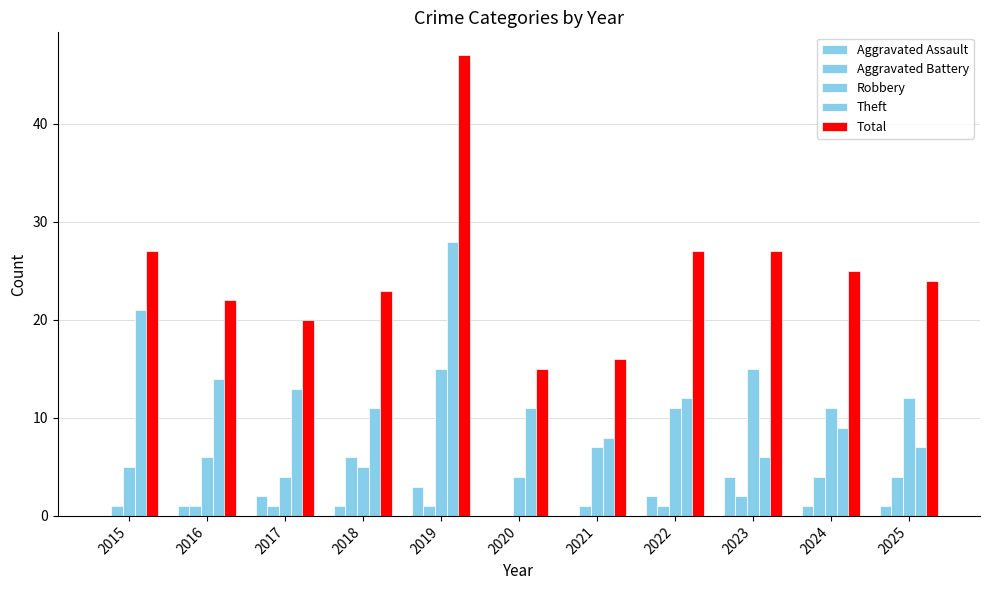

Reading left to right, transcribe all the data shown in this chart.

Aggravated Assault: 2015=0	2016=1	2017=2	2018=1	2019=3	2020=0	2021=0	2022=2	2023=4	2024=1	2025=1
Aggravated Battery: 2015=1	2016=1	2017=1	2018=6	2019=1	2020=0	2021=1	2022=1	2023=2	2024=4	2025=4
Robbery: 2015=5	2016=6	2017=4	2018=5	2019=15	2020=4	2021=7	2022=11	2023=15	2024=11	2025=12
Theft: 2015=21	2016=14	2017=13	2018=11	2019=28	2020=11	2021=8	2022=12	2023=6	2024=9	2025=7
Total: 2015=27	2016=22	2017=20	2018=23	2019=47	2020=15	2021=16	2022=27	2023=27	2024=25	2025=24